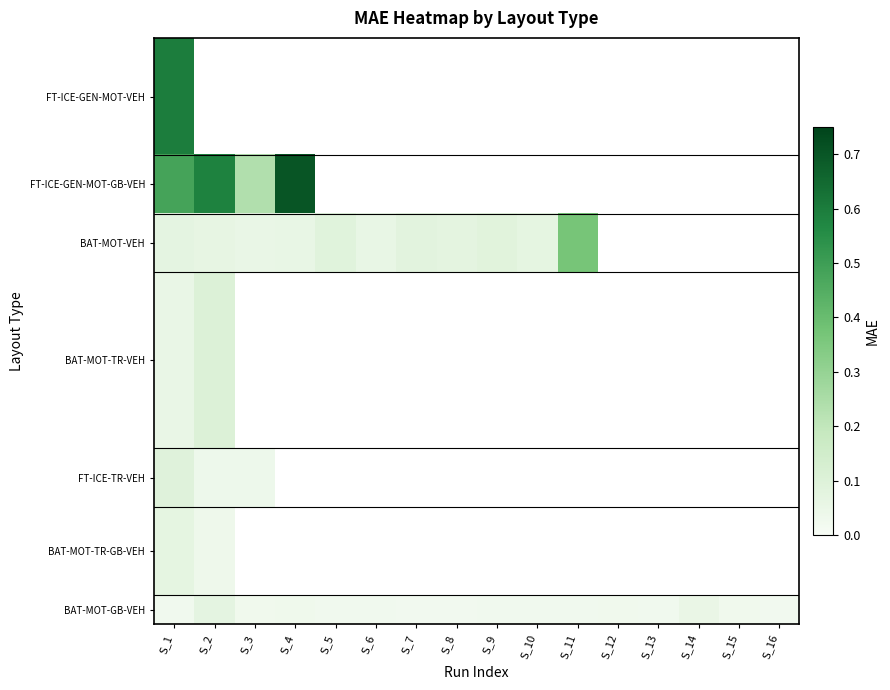

At which category is the sum across all series the highest?

S_1